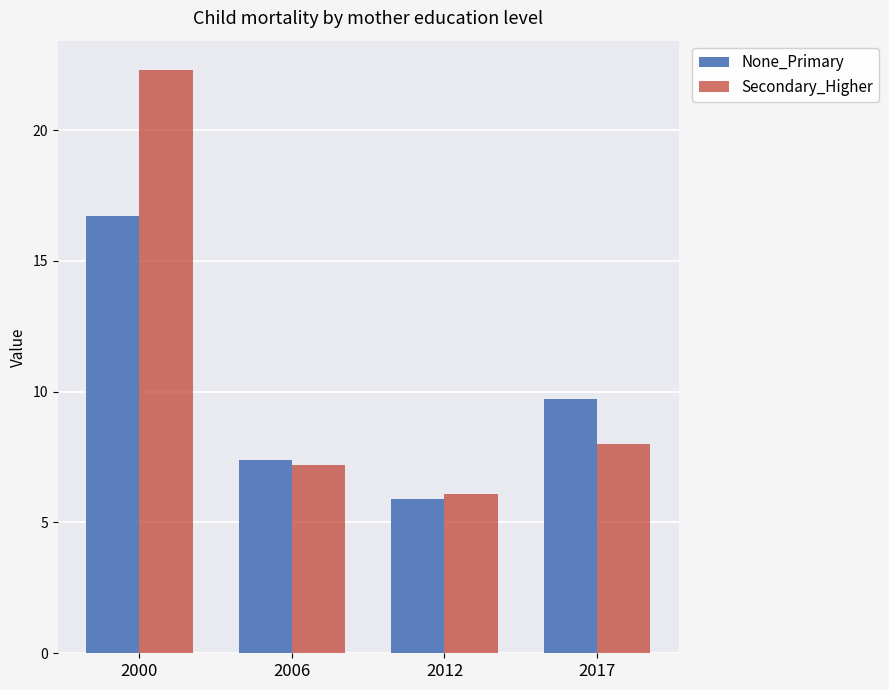

What is the difference between the maximum and second lowest values in the Secondary_Higher series?

15.1